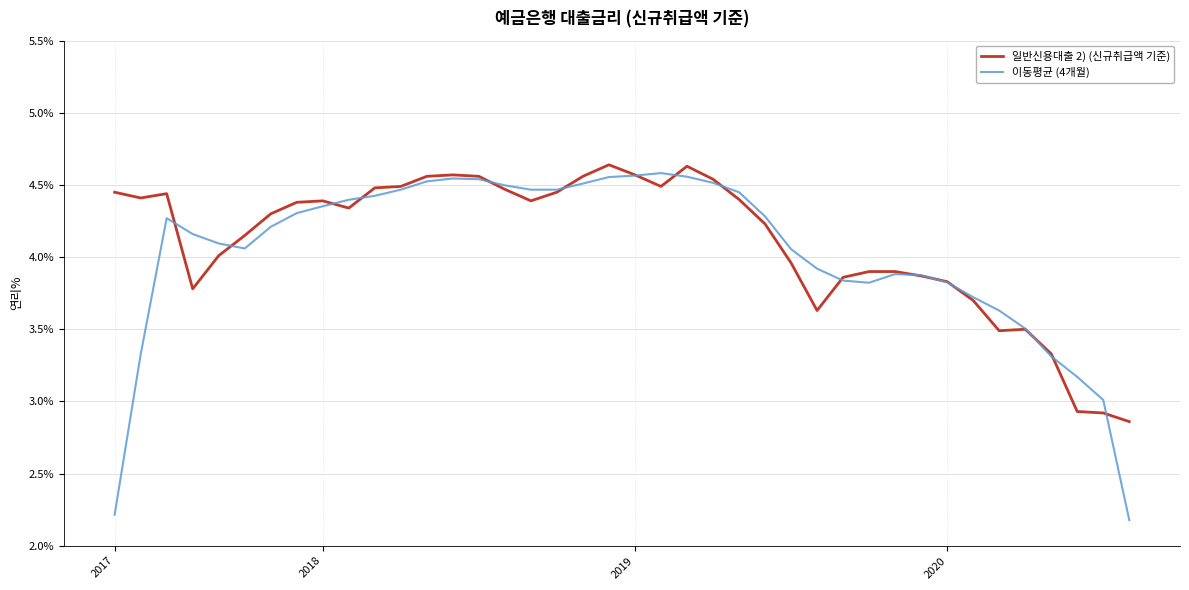

Which series has the widest spread of values?

이동평균 (4개월)